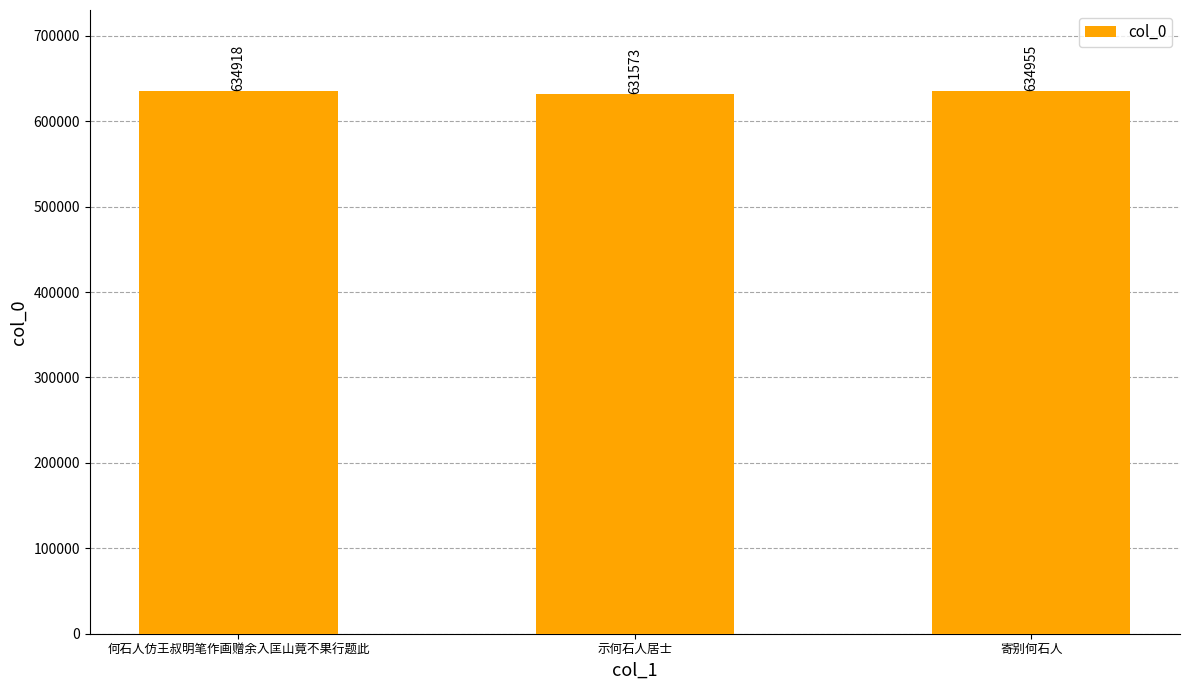

Where is the data nearest to the value 633264?

何石人仿王叔明笔作画赠余入匡山竟不果行题此